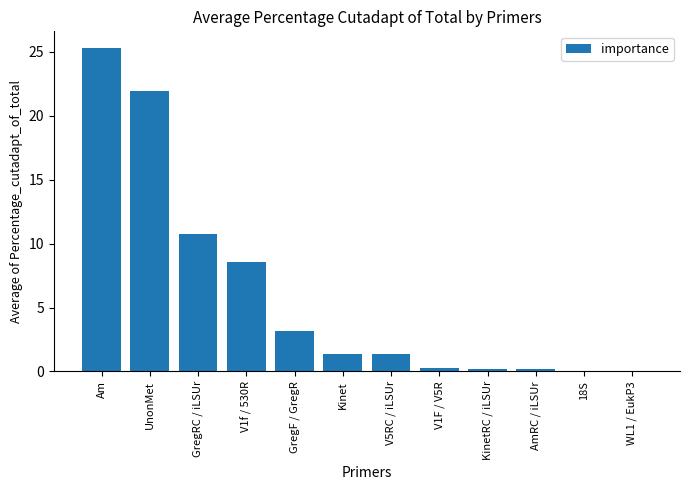

The chart shows a value of 0.2 at V1F / V5R. True or false?

True